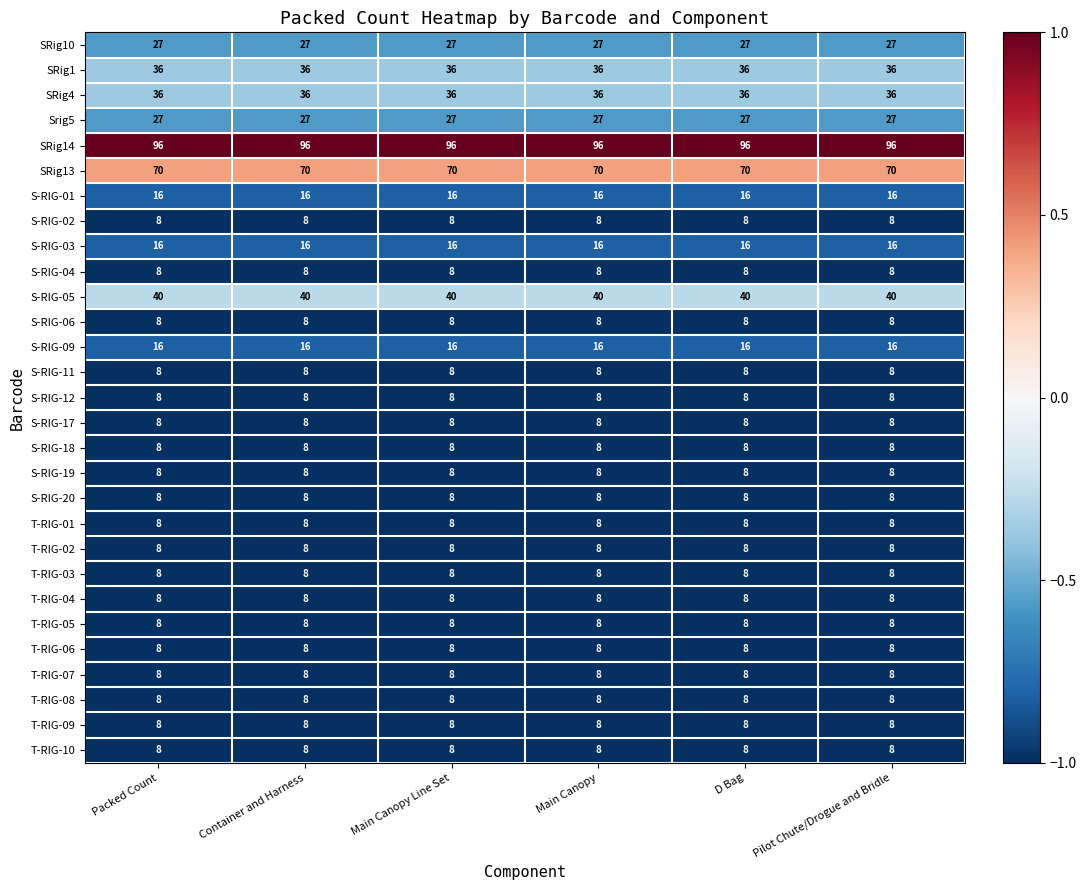

At how many categories does at least one series exceed 94?

6